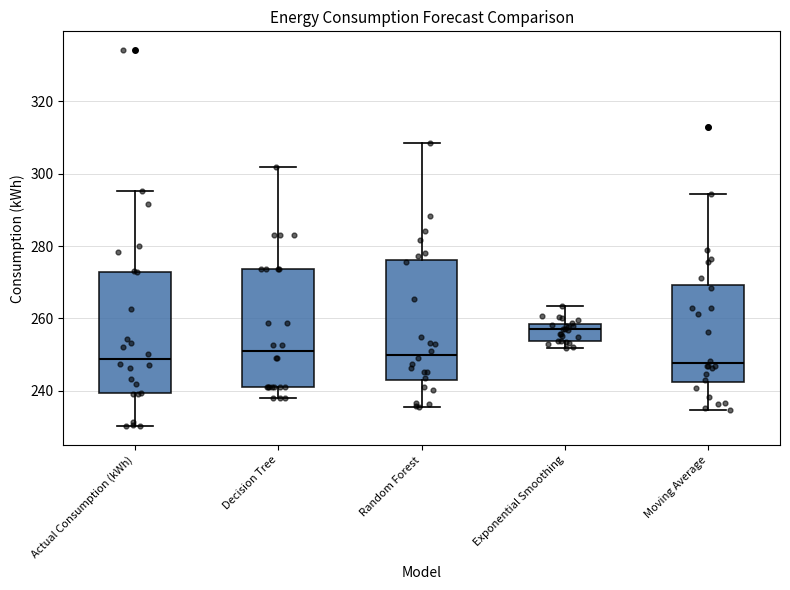

Which box's median line is the highest?

Exponential Smoothing